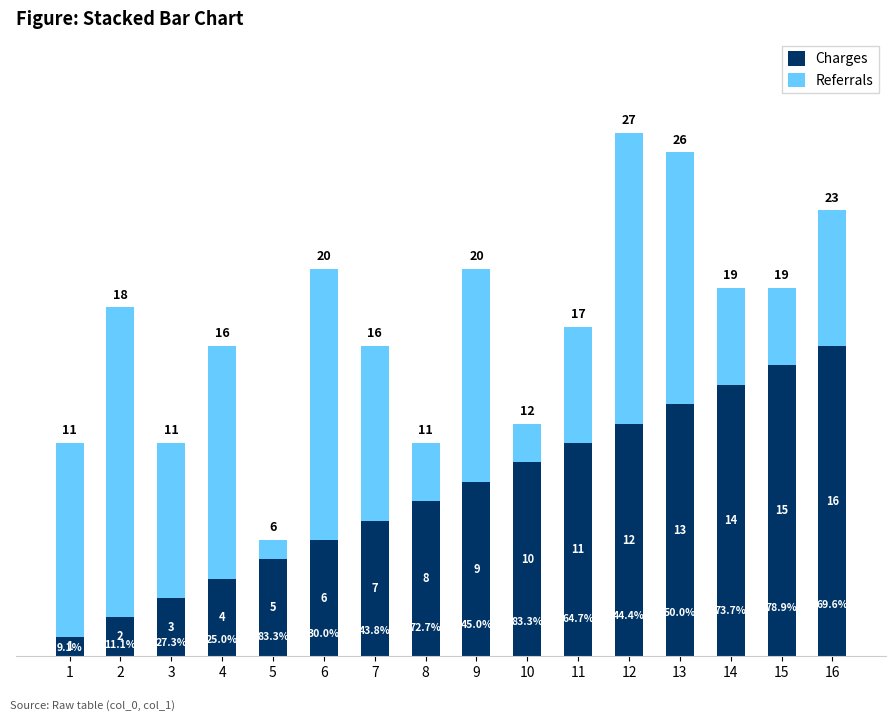

How many bars are there in total?

16